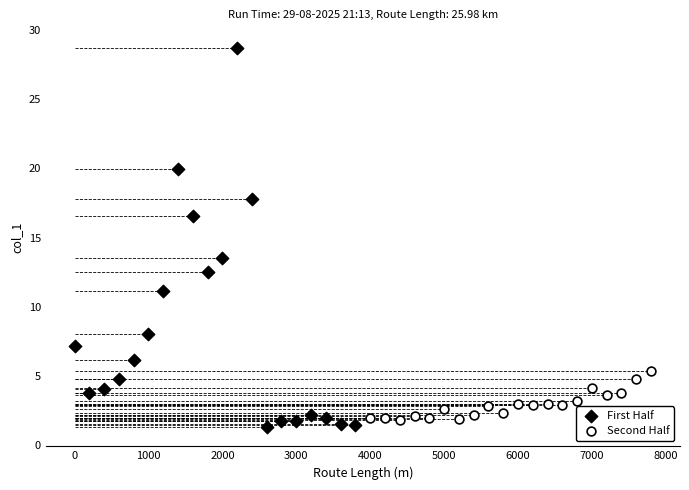

Which series reaches the maximum Y coordinate?

First Half